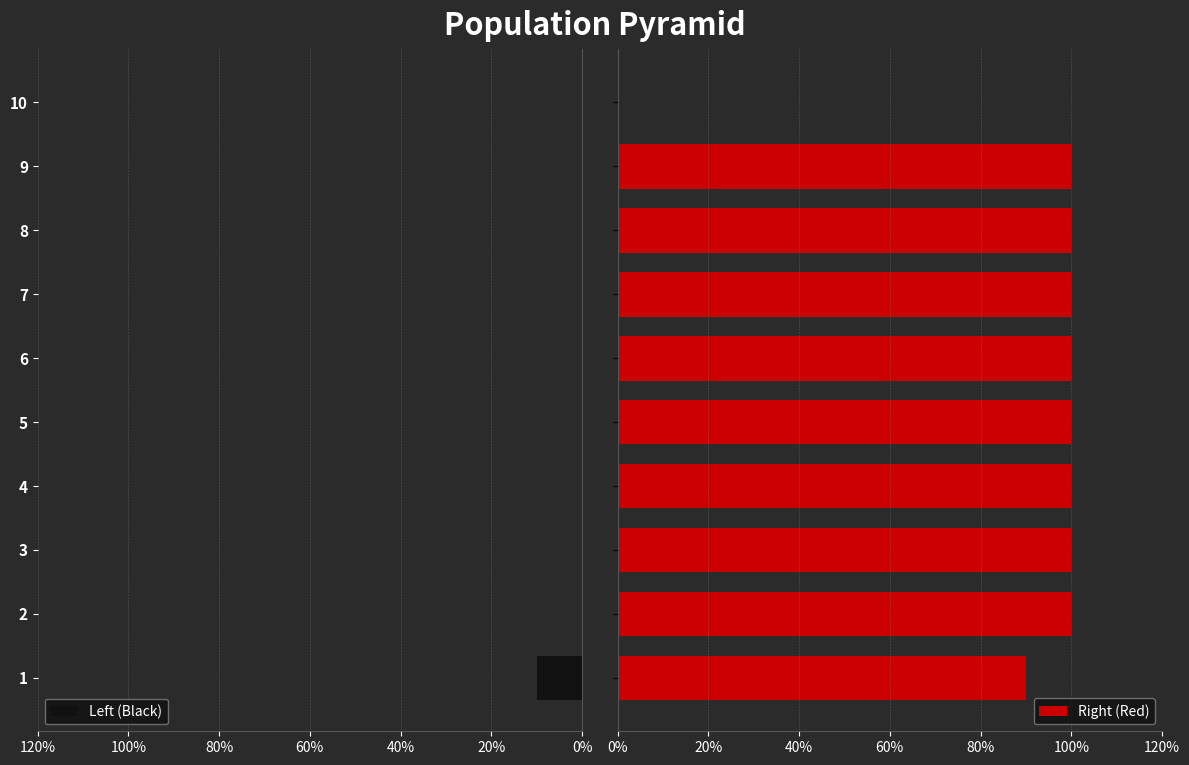

How many data points in Right (Red) are less than 1?

2